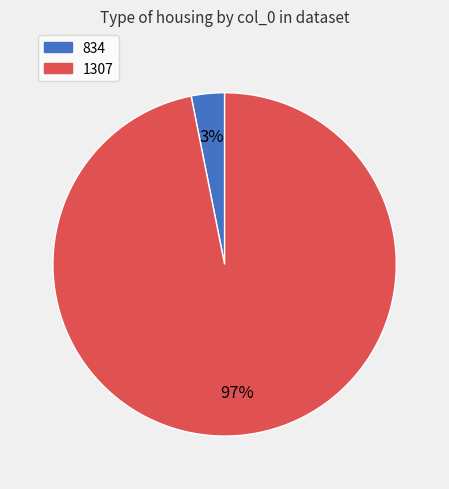

How many slices are in this pie chart?

2